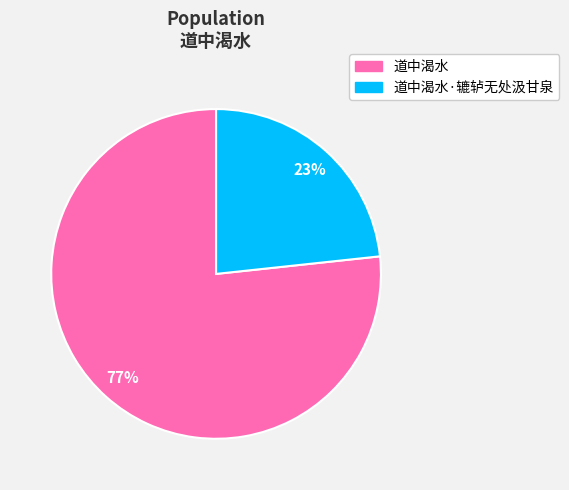

What percentage is the 道中渴水 slice, to the nearest percent?

77%